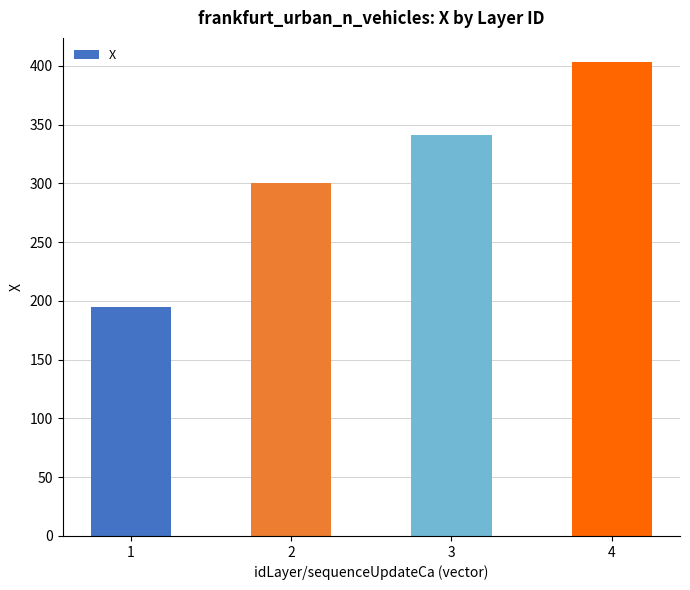

What is the smallest value displayed?

194.5